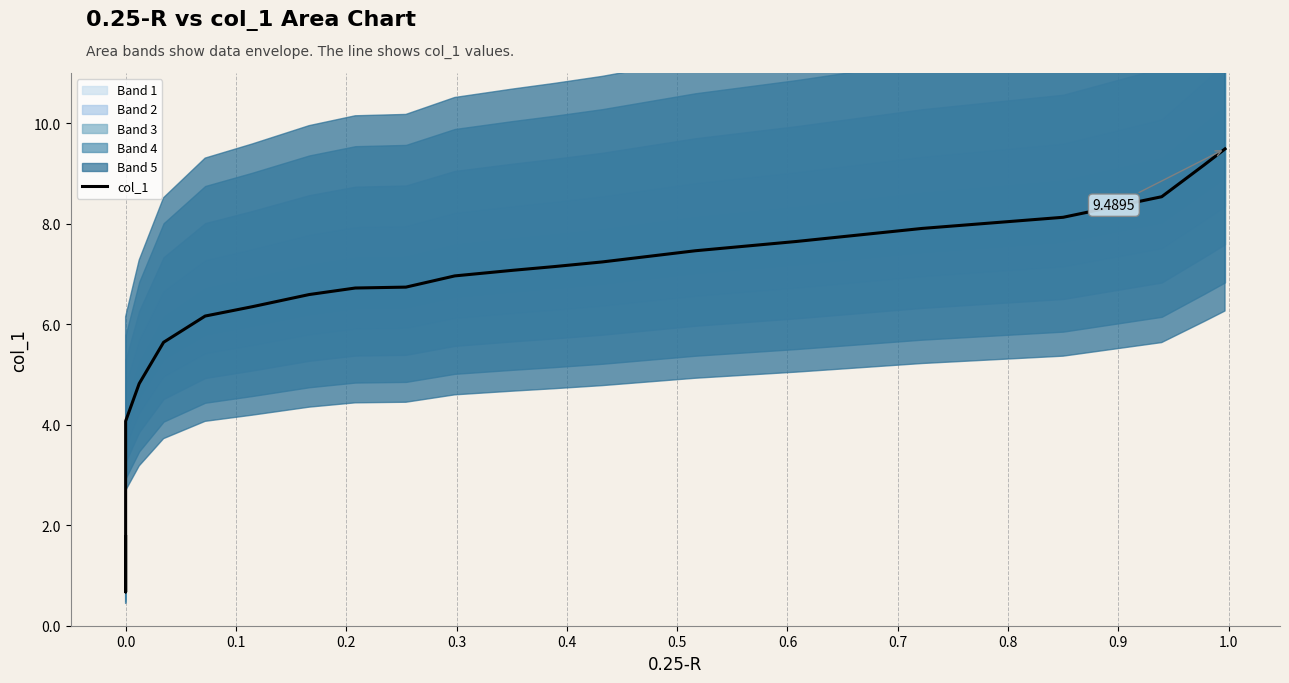

What is the value of the 6th point from the left?

5.6